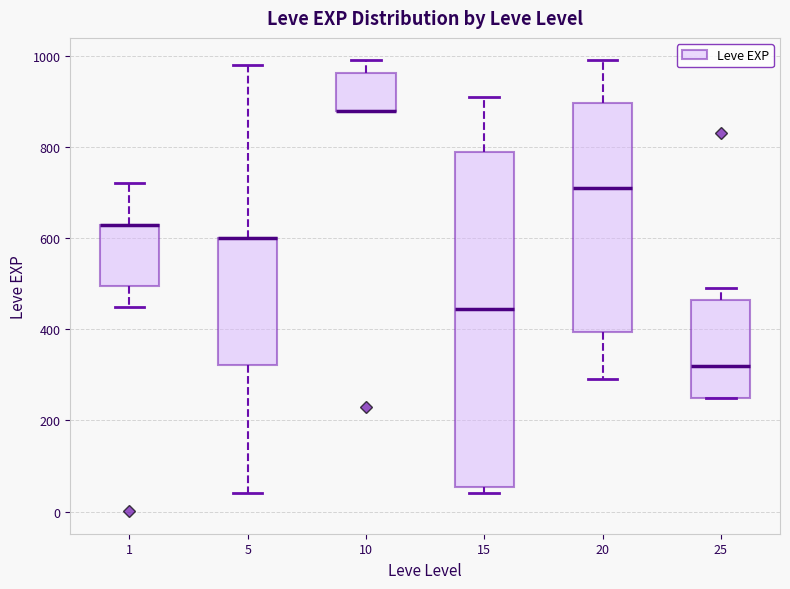

Which box is the tallest, from its lower edge to its upper edge?

15